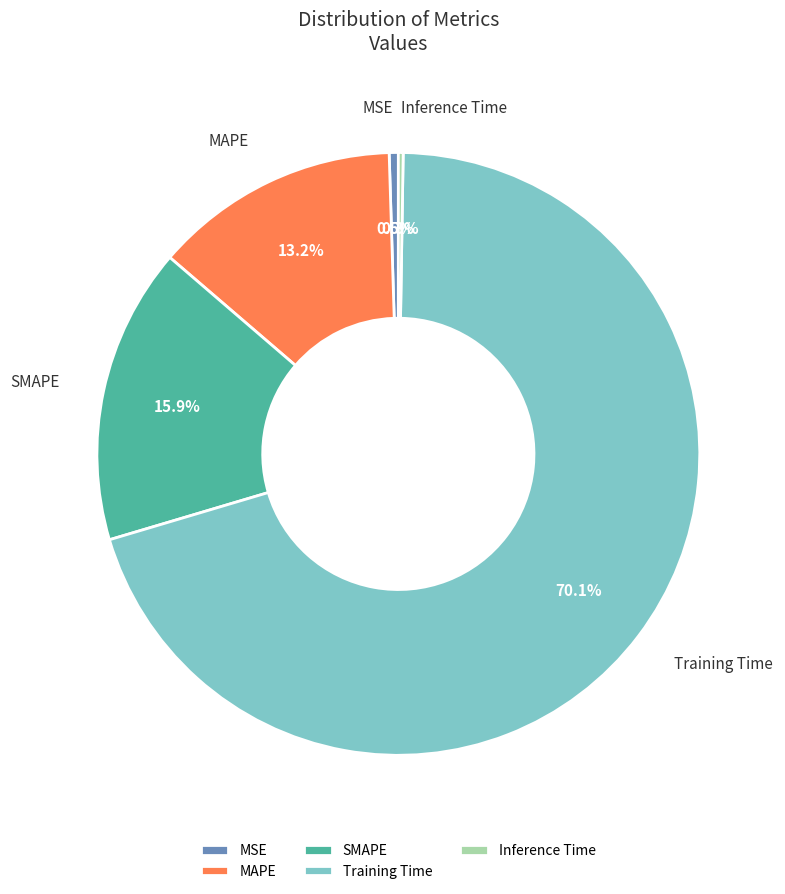

Combined, do MSE and MAPE account for over 50%?

No